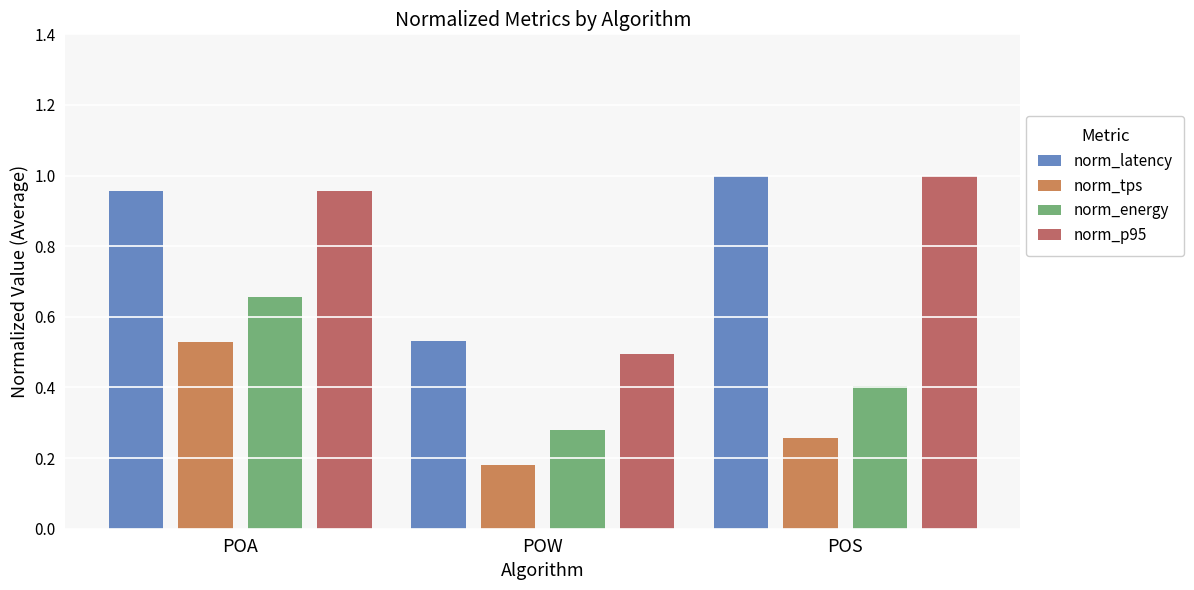

Between POA and POW, which series saw the biggest shift?

norm_p95